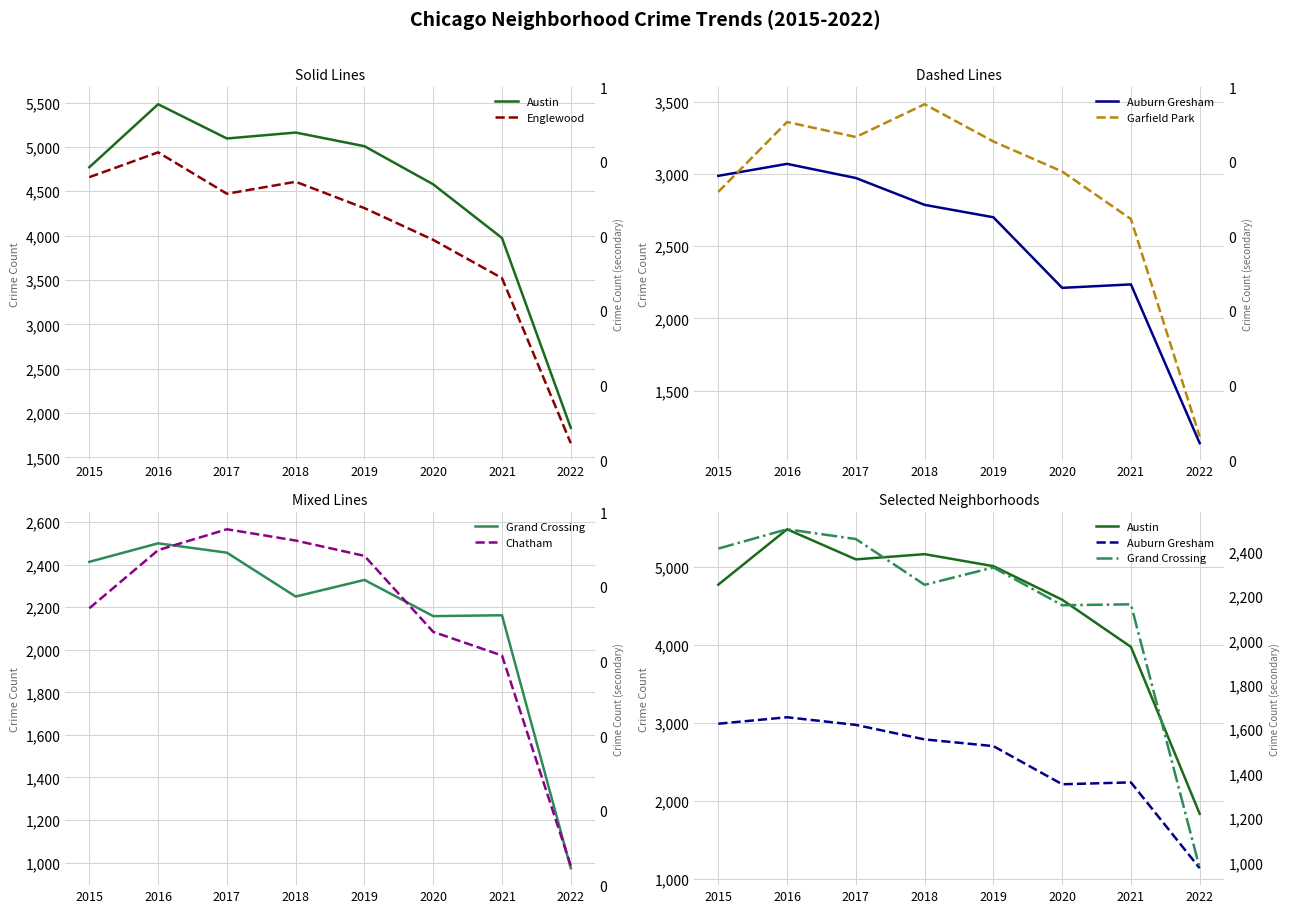

What is the spread (max minus min) of values at 2018?

2912